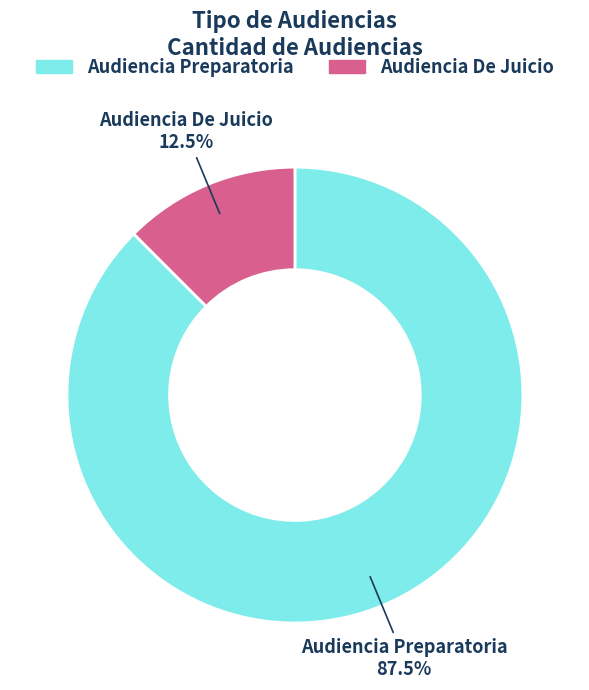

Is there any slice that represents more than half of the pie?

Yes